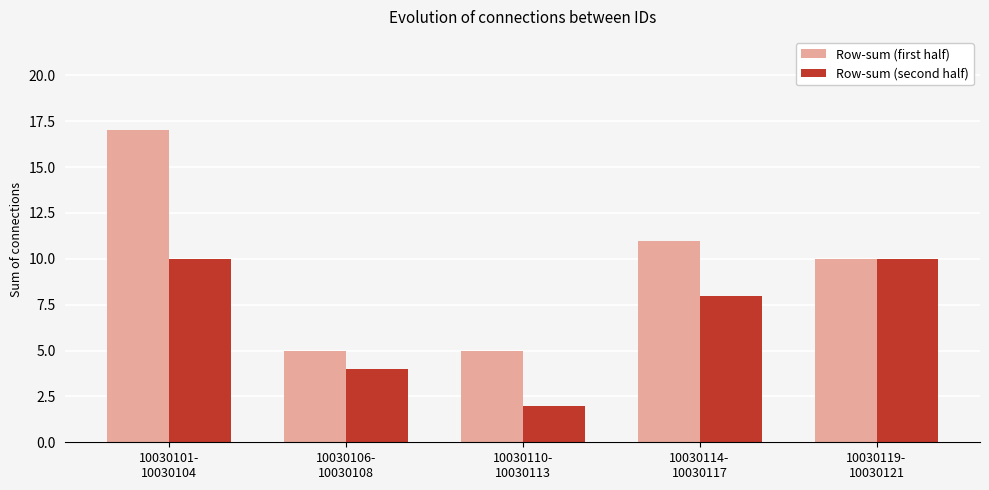

List the series in order of their overall mean, lowest first.

Row-sum (second half), Row-sum (first half)